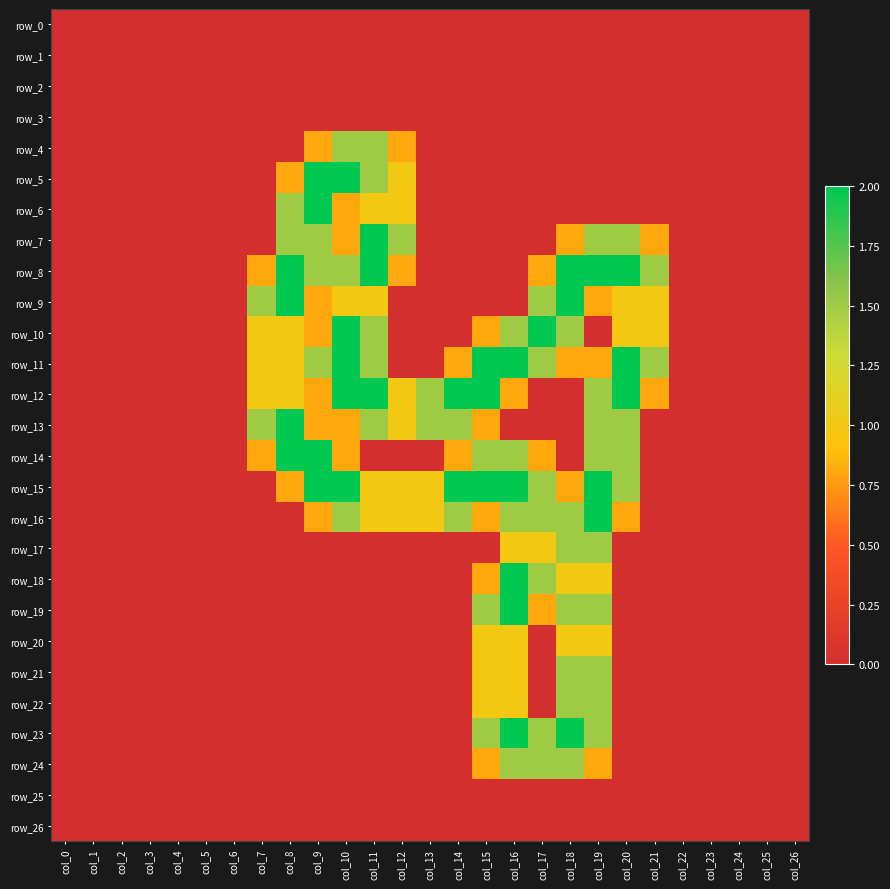

The row_23 series shows 0.0 at col_22. True or false?

True